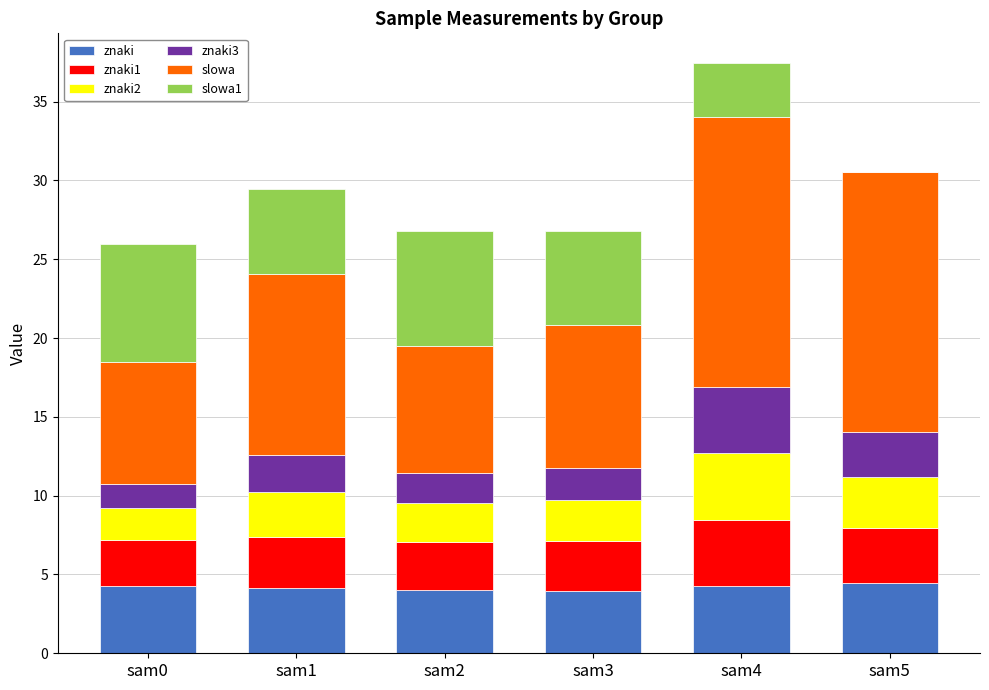

What is the total value across all series at sam4?

37.5